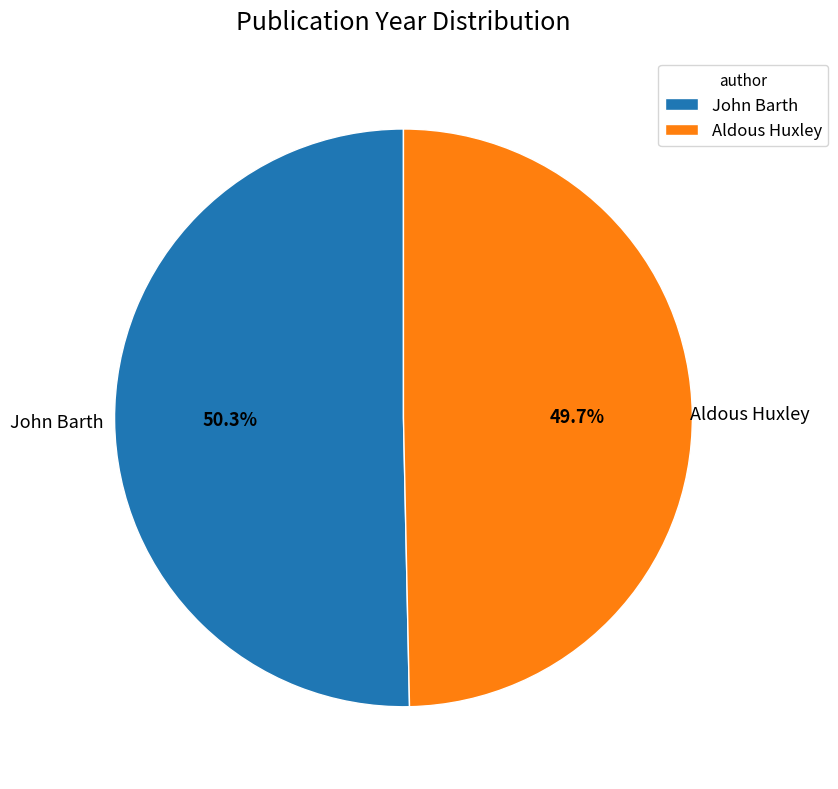

Count the number of slices in the pie.

2